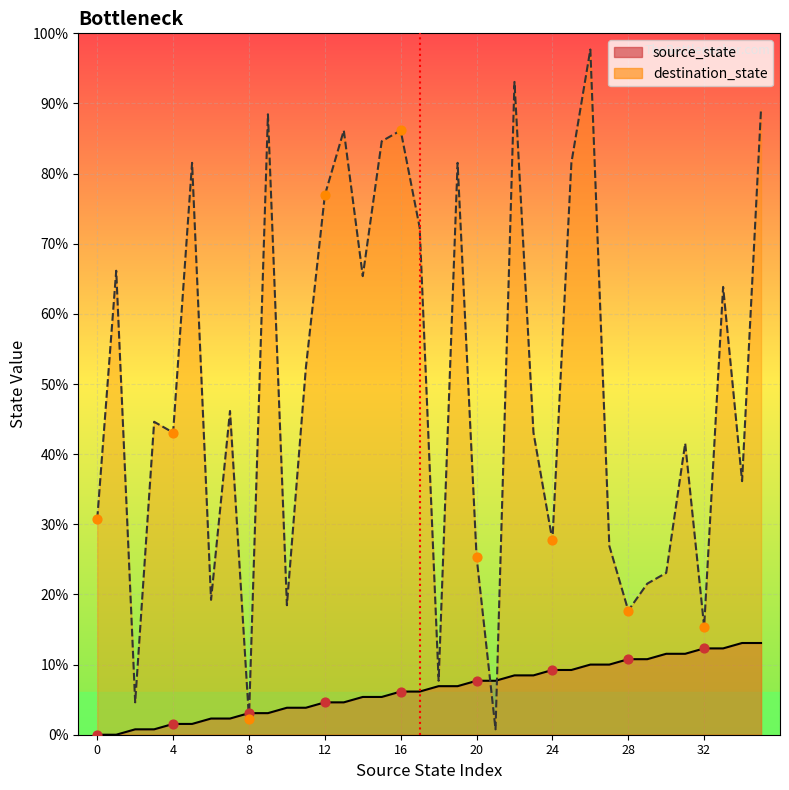

Between 4 and 0, which is larger?

4